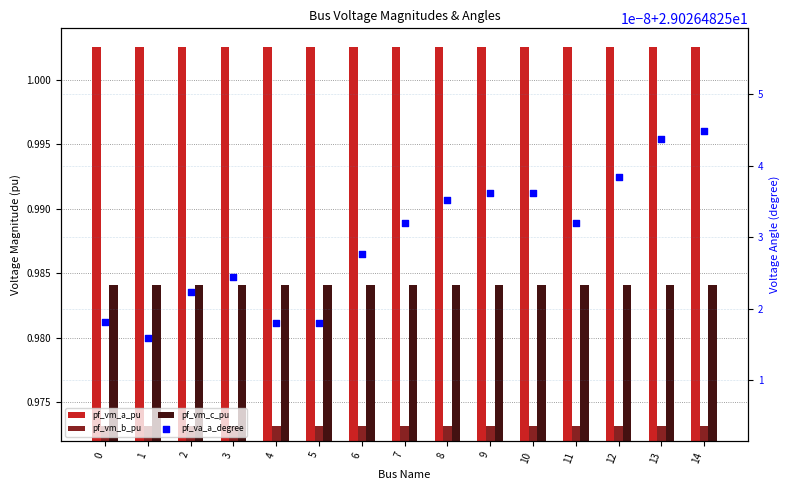

Which series reaches the minimum Y coordinate?

pf_vm_b_pu